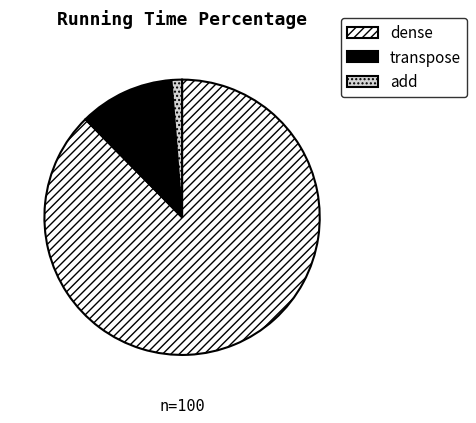

Does dense account for over 50% of the chart?

Yes